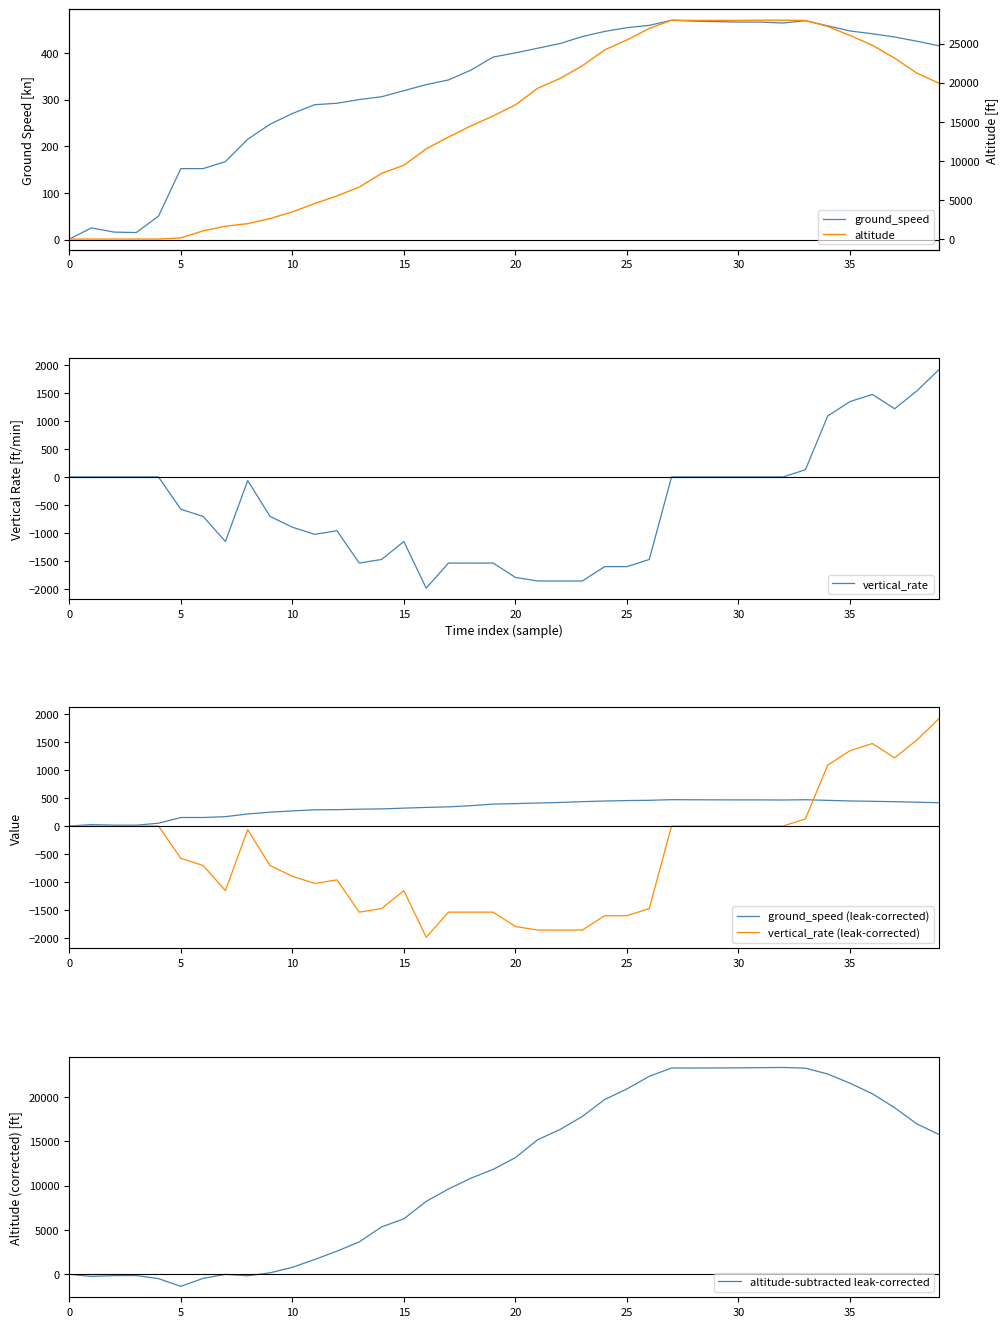

What is the total value across all series at 23?

37158